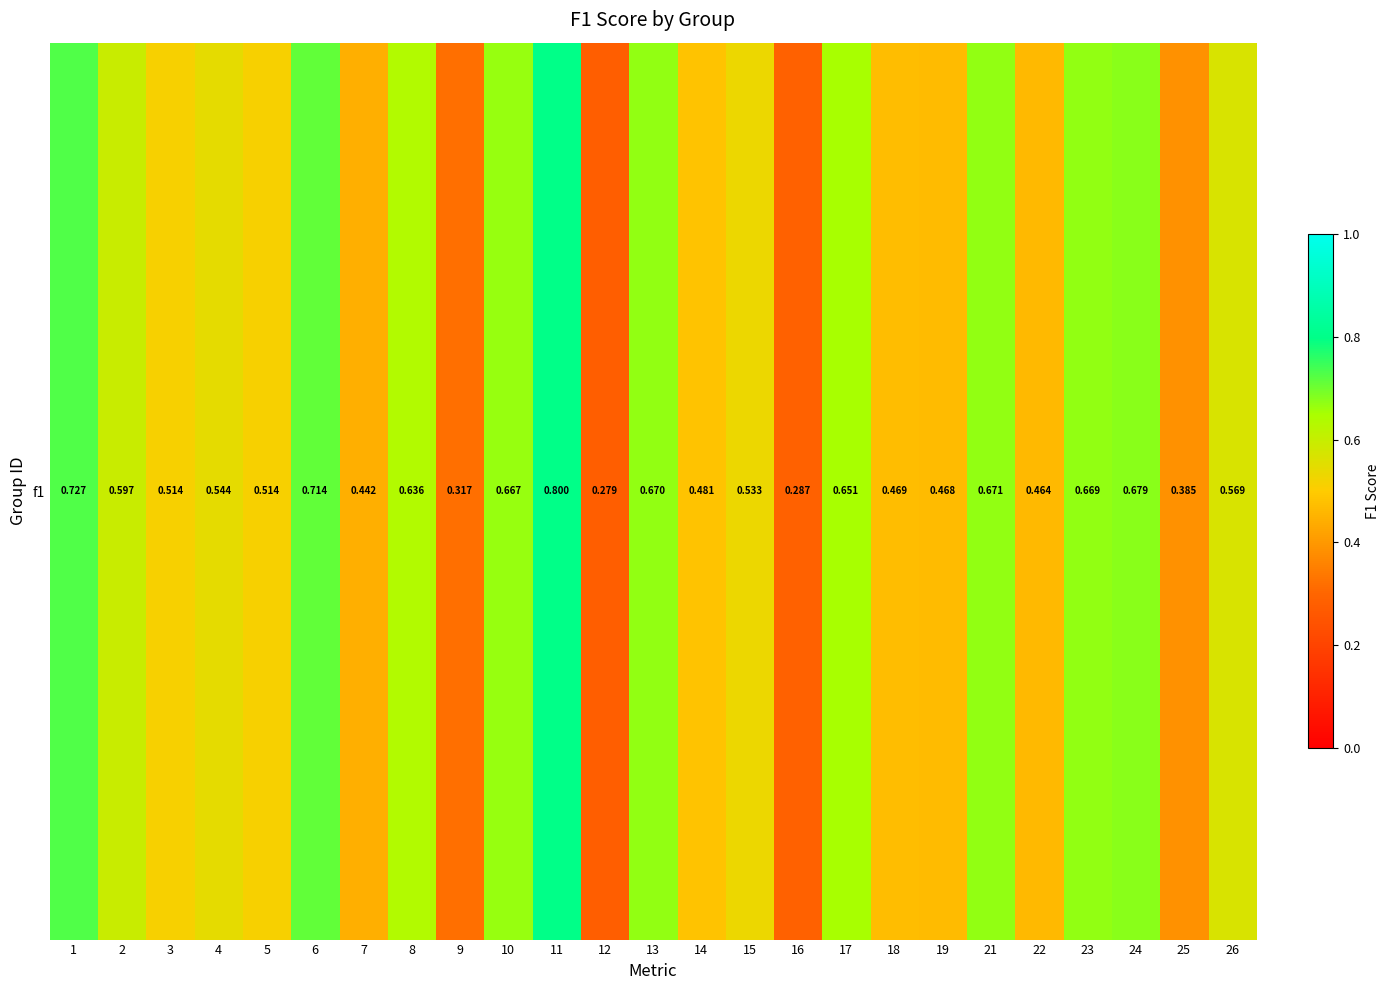

What is the difference between the maximum and second lowest values?

0.5